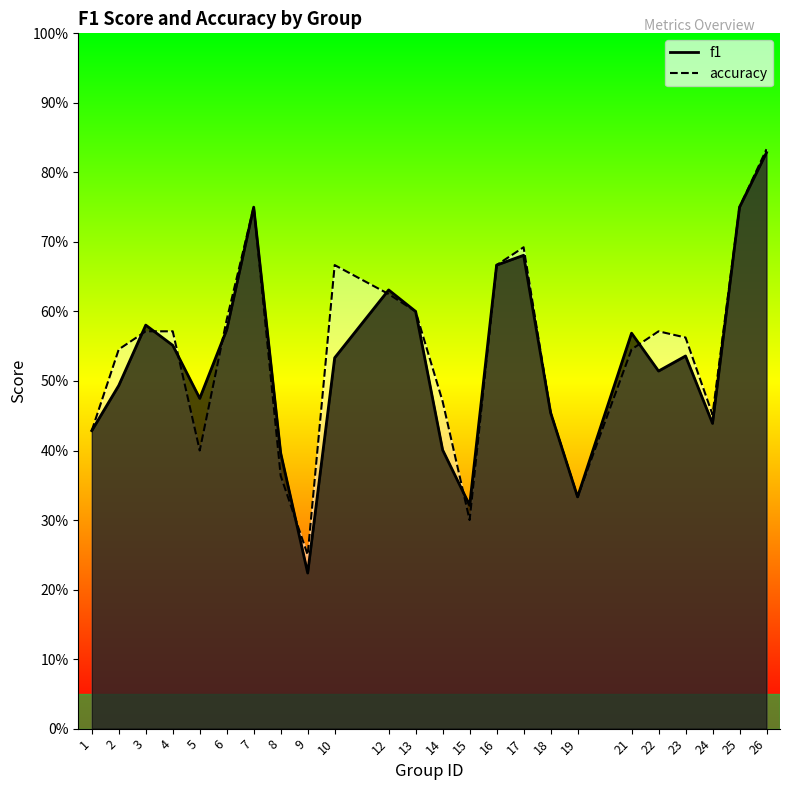

What is the difference between the second highest and second lowest values in the accuracy series?

0.5